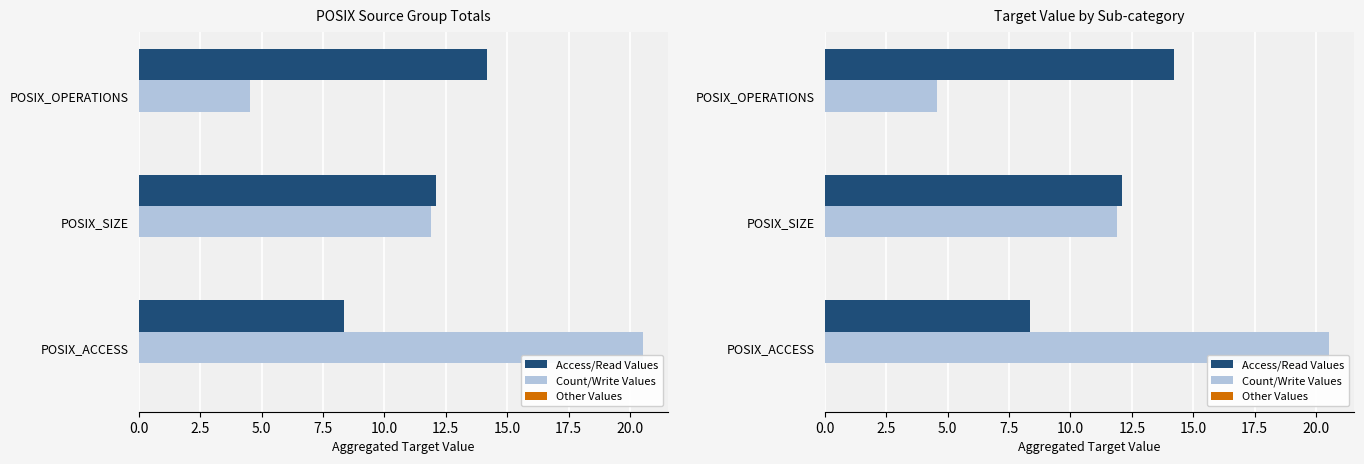

The value of Access/Read Values at POSIX_OPERATIONS is 22.4. True or false?

False